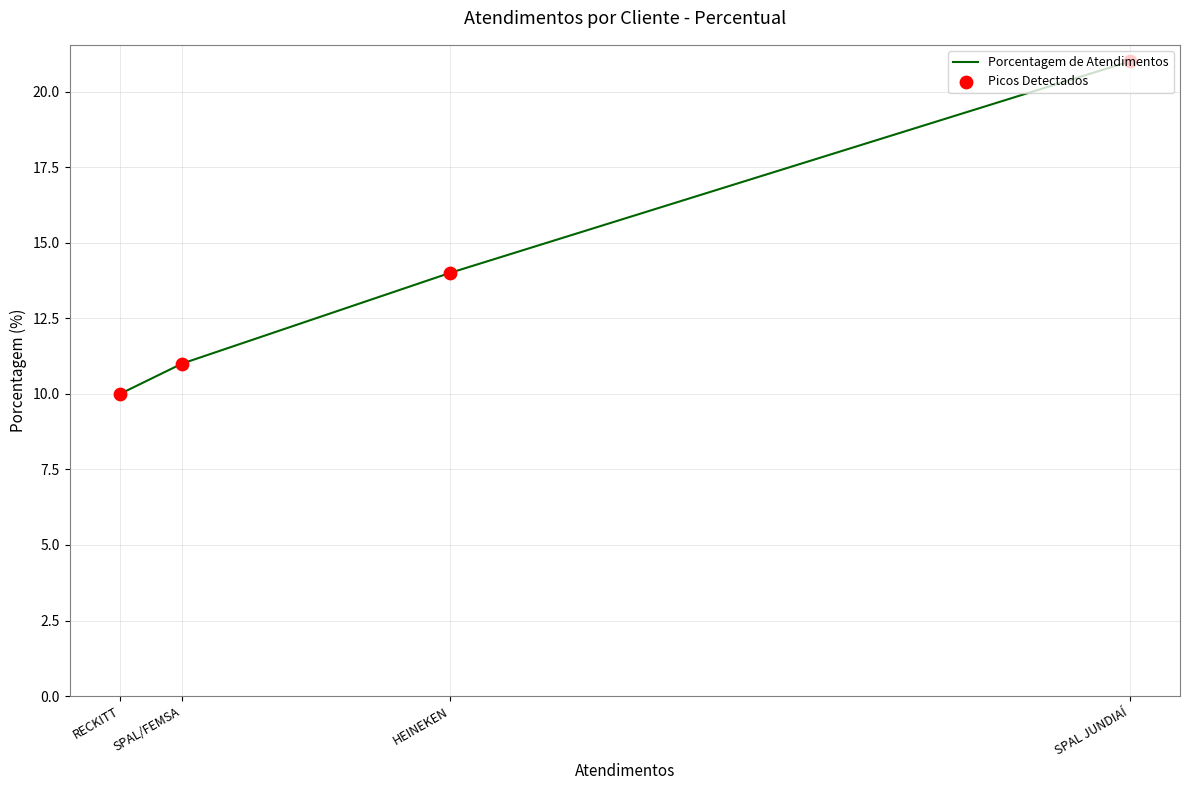

Which series has the largest total across all categories?

Porcentagem de Atendimentos